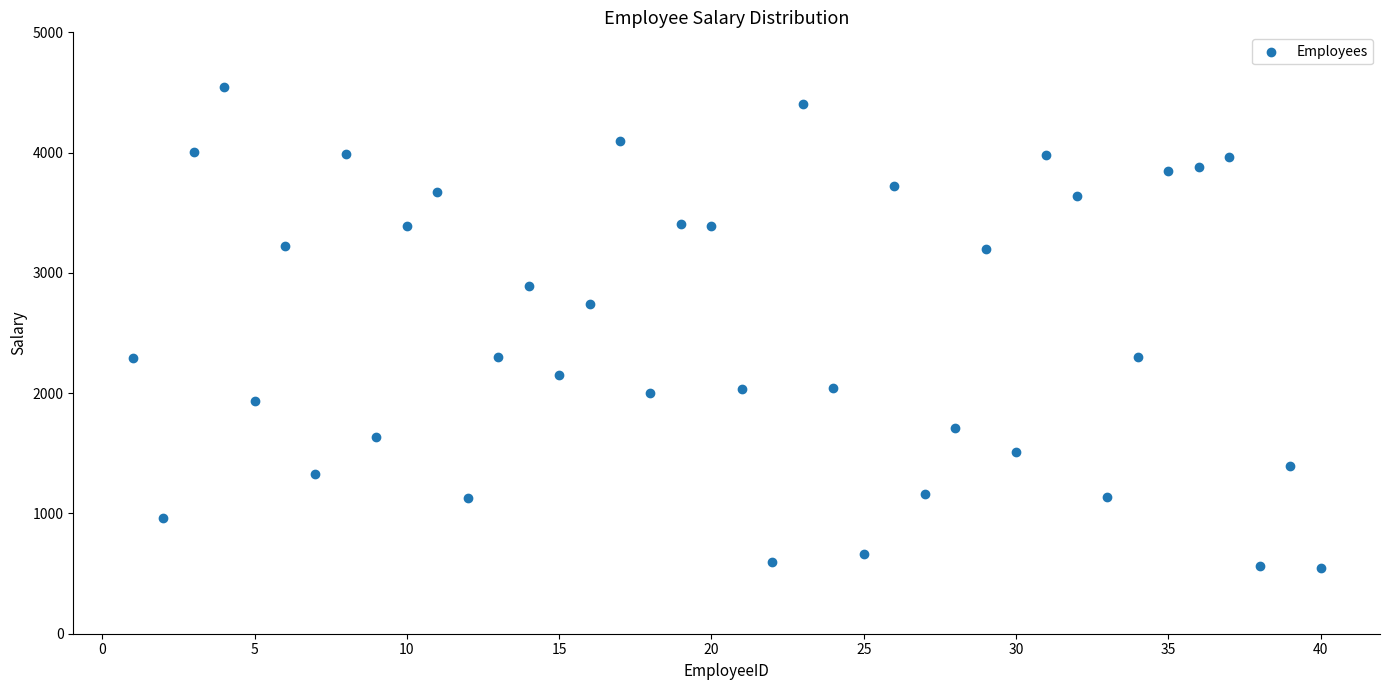

What is the range of Y values (max minus min)?

3999